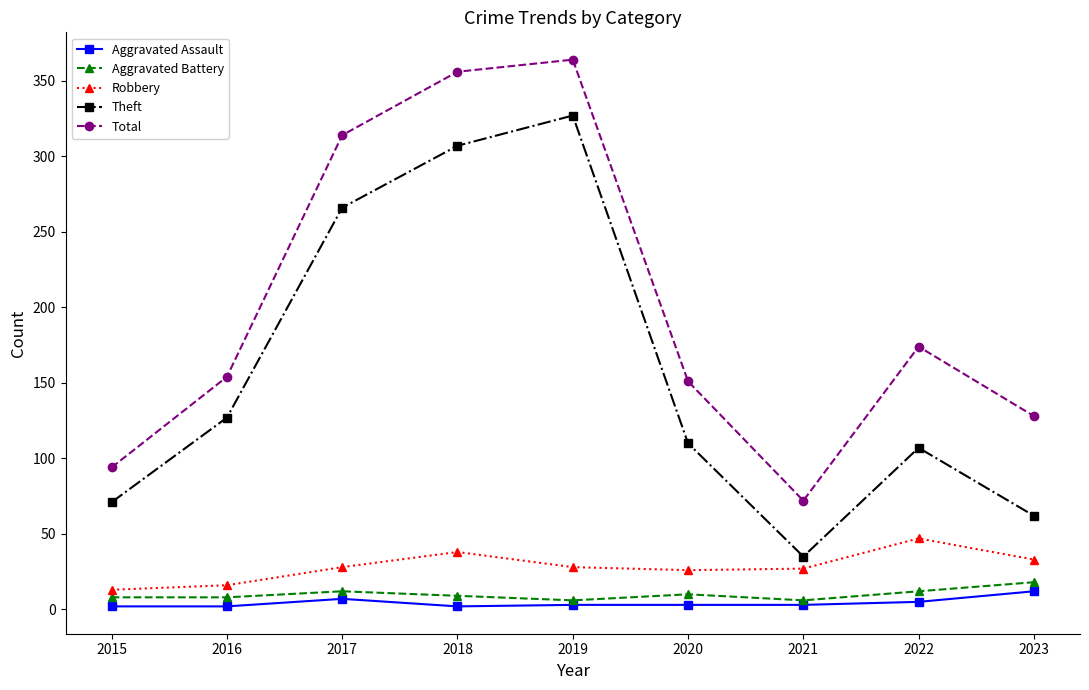

In Total, how many points are higher than both neighbors (excluding endpoints)?

2